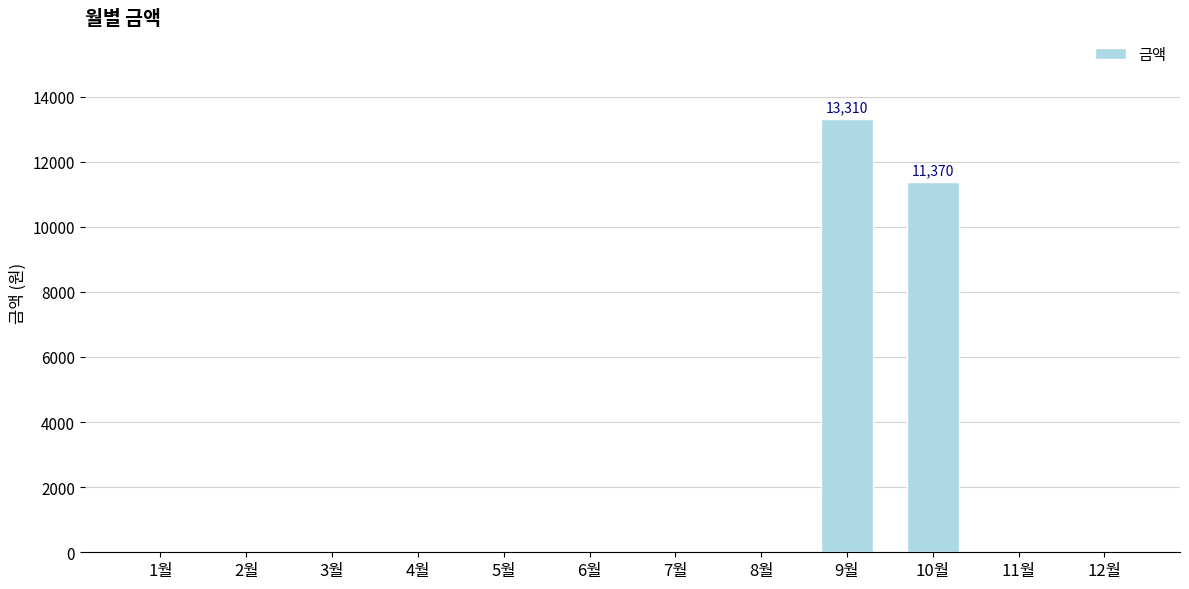

Between 9월 and 8월, which is larger?

9월